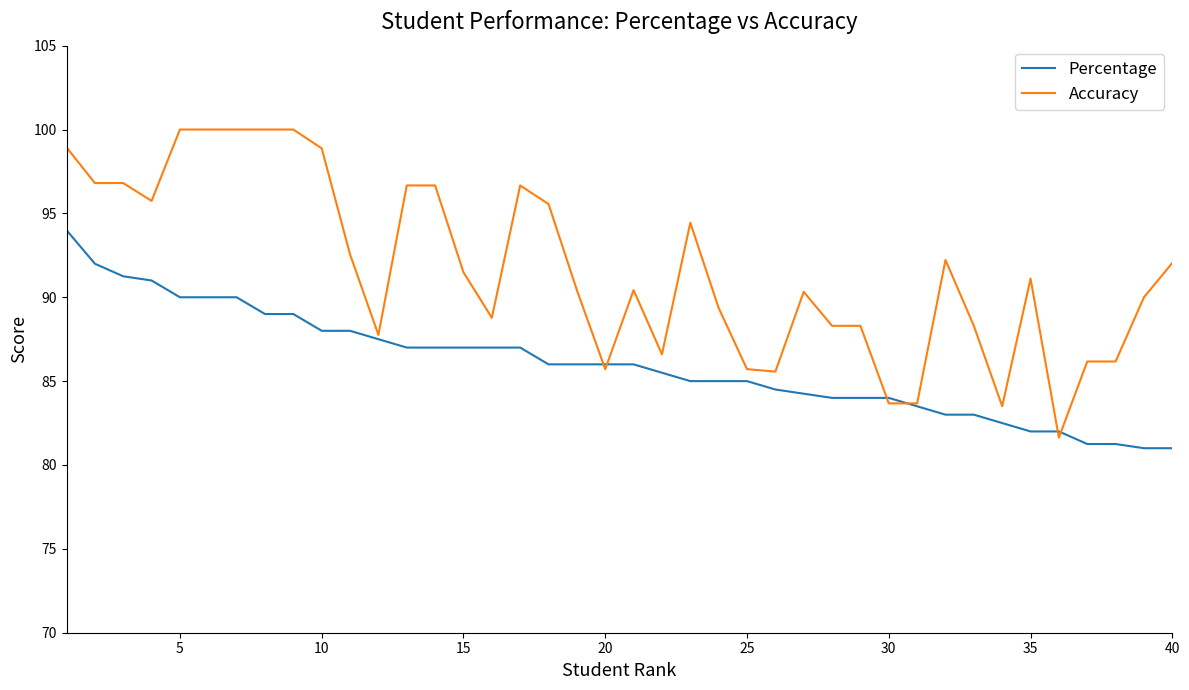

Does the chart display data point markers on the line(s)?

No